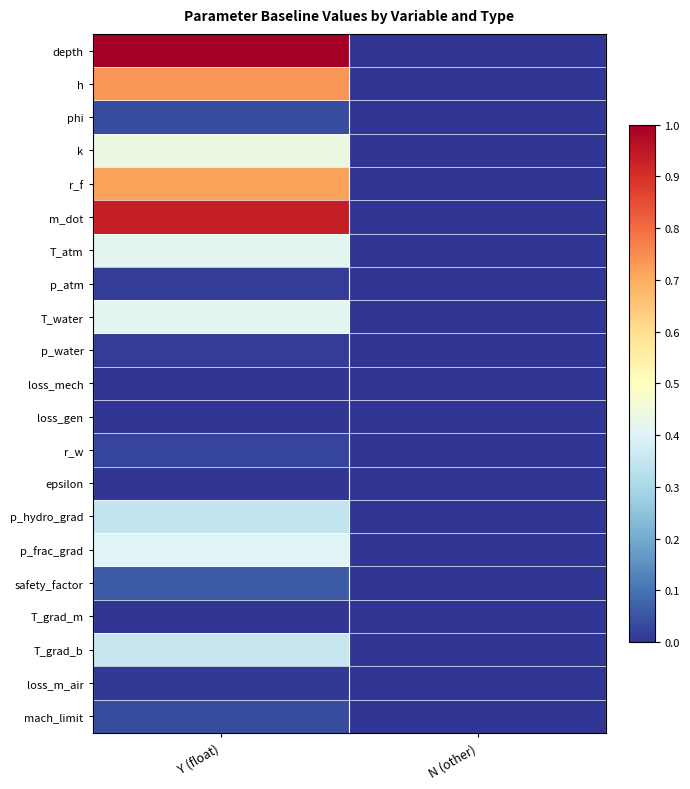

How many distinct data groups are displayed?

21